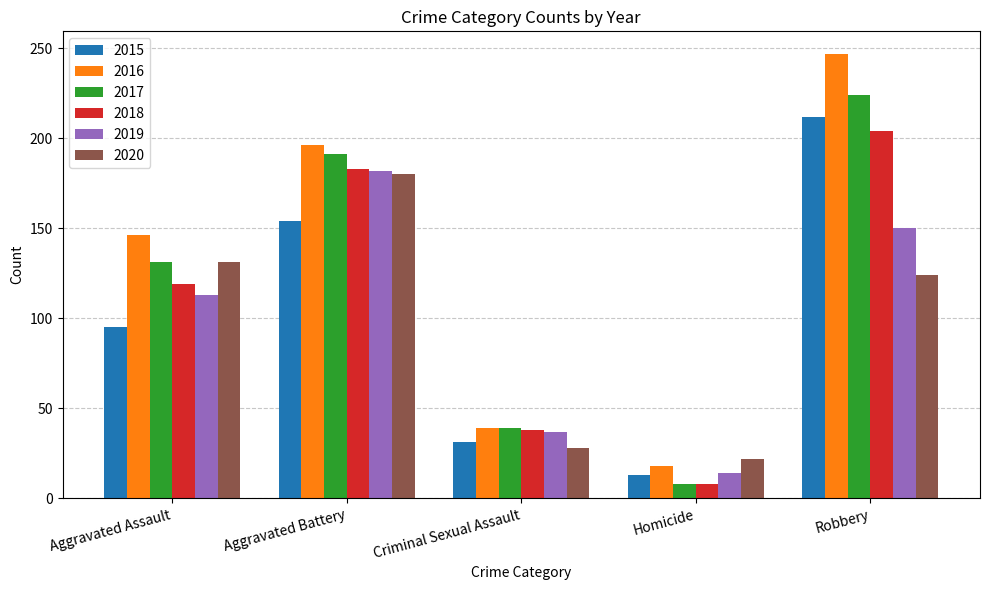

Which series has the largest total across all categories?

2016